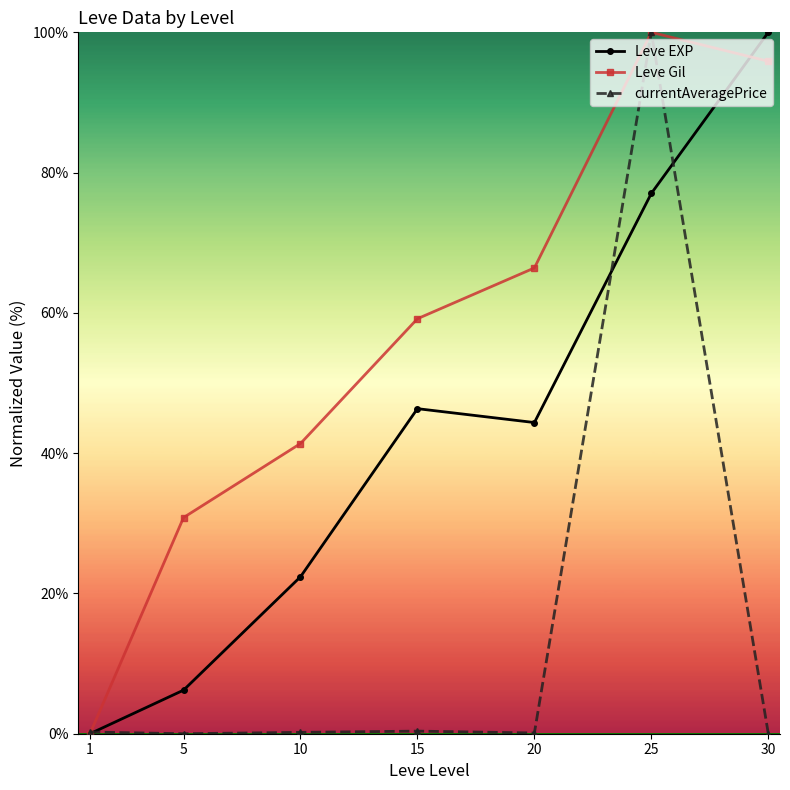

True or false: Leve Gil has a value of 69.3 at 10.

False